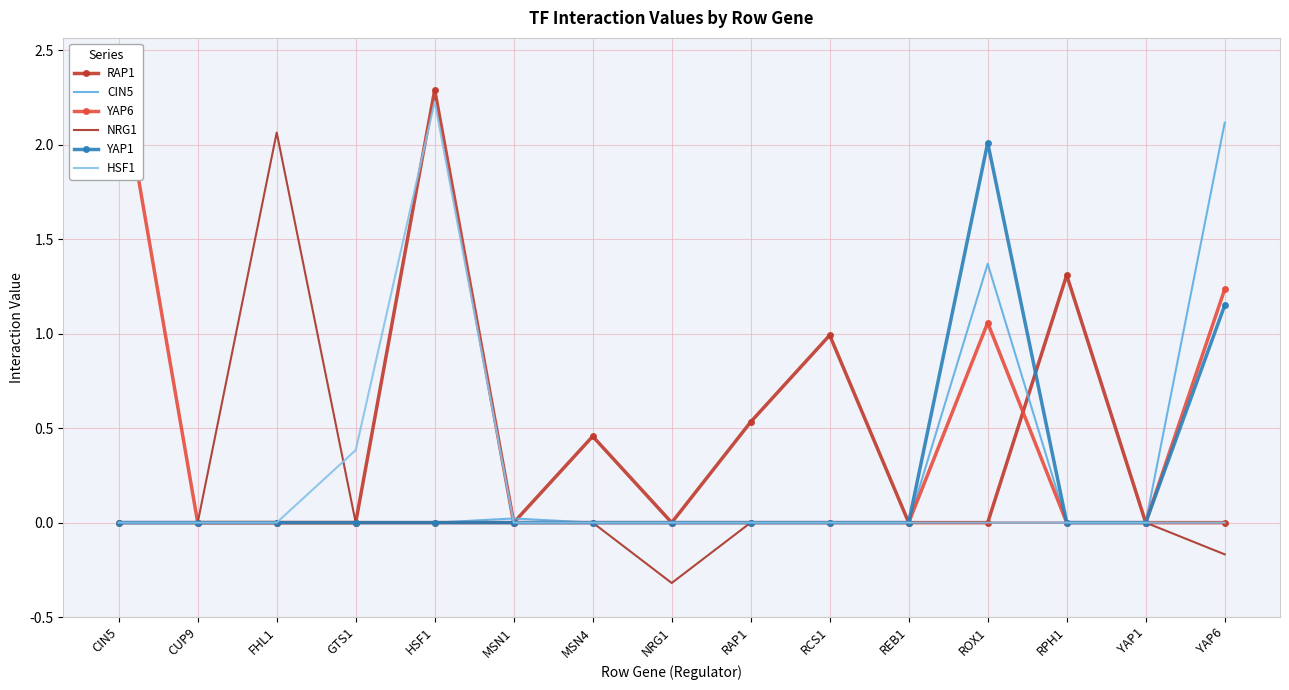

Is it true that RAP1 equals 0.0 at CIN5?

True